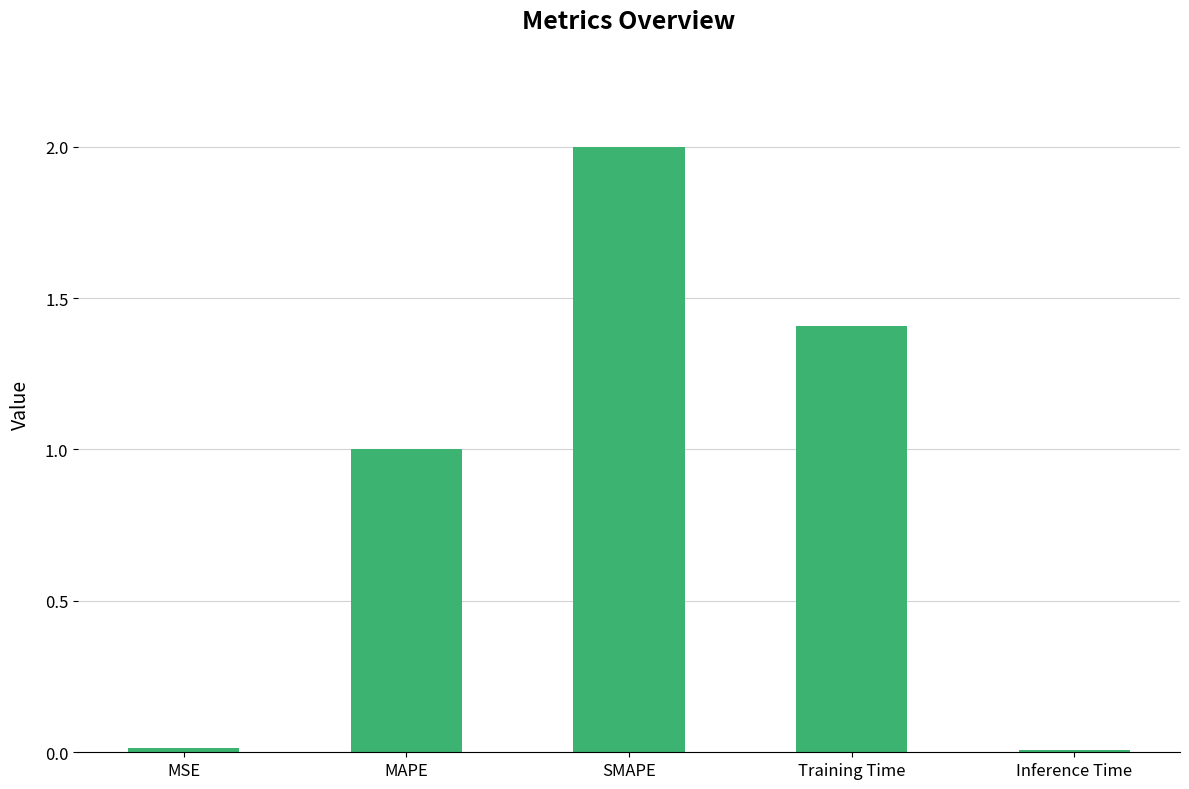

Which has a higher value, Training Time or MSE?

Training Time